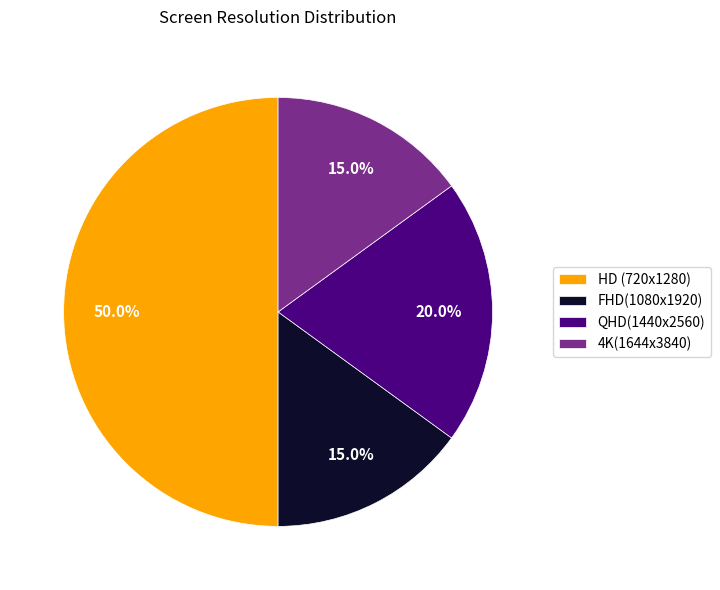

What percentage is the 4K(1644x3840) slice, to the nearest percent?

15%